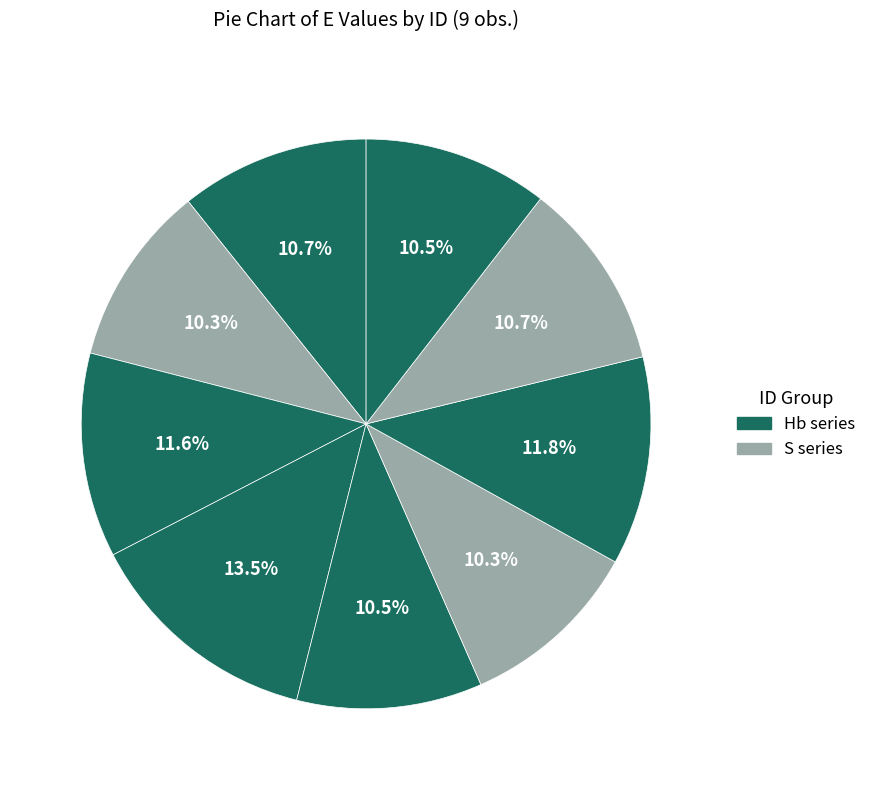

Is there a majority slice in this chart?

No